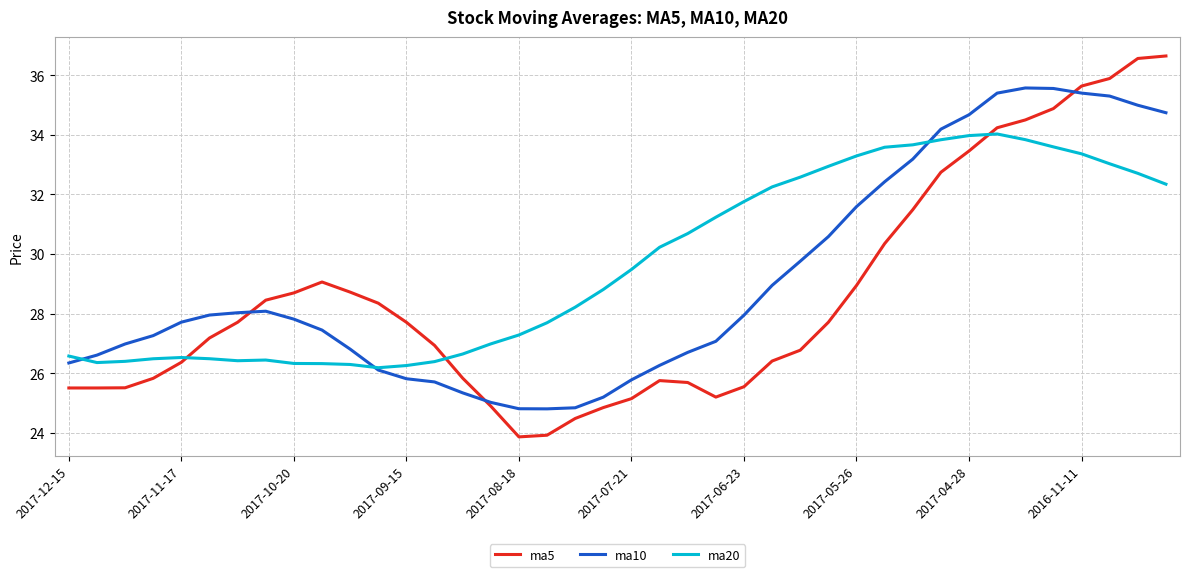

Which series has the largest total across all categories?

ma20